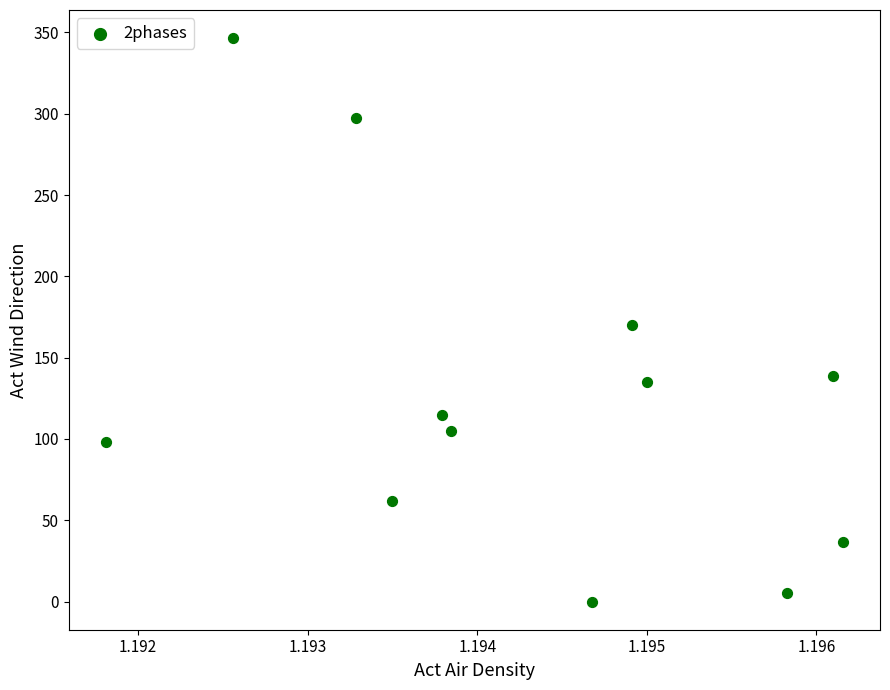

What is the range of Y values (max minus min)?

346.5